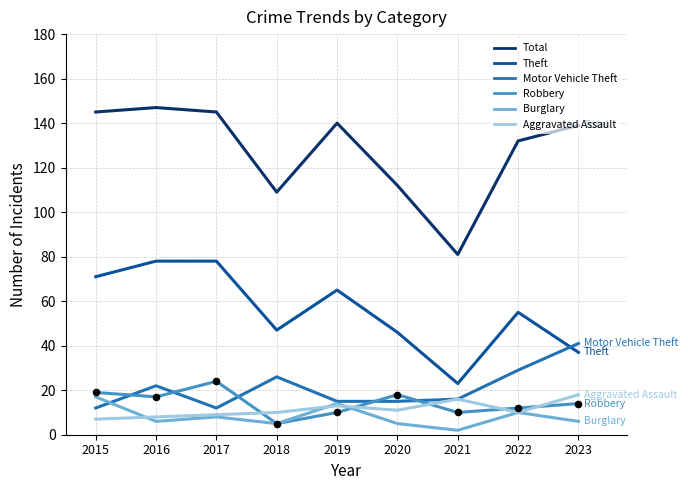

What are all the series names shown in the legend?

Total, Theft, Motor Vehicle Theft, Robbery, Burglary, Aggravated Assault